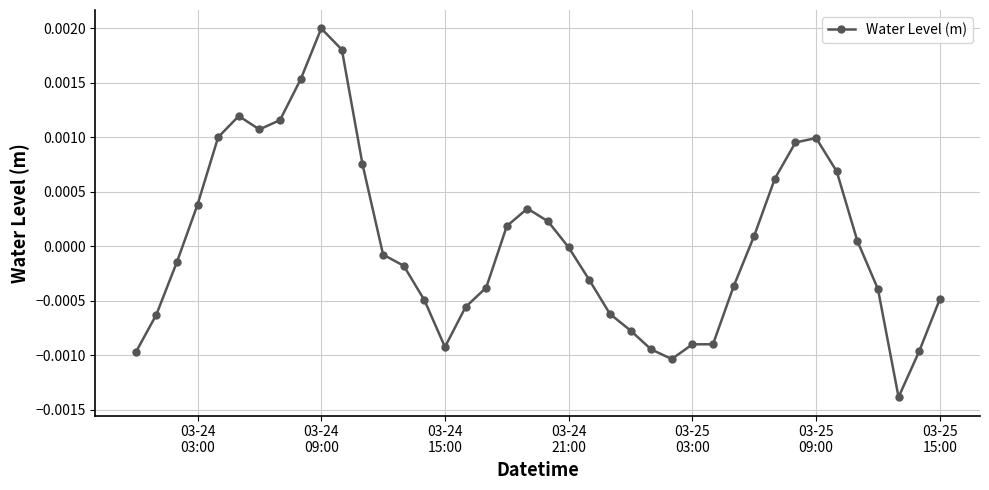

How many series are shown in this chart?

1